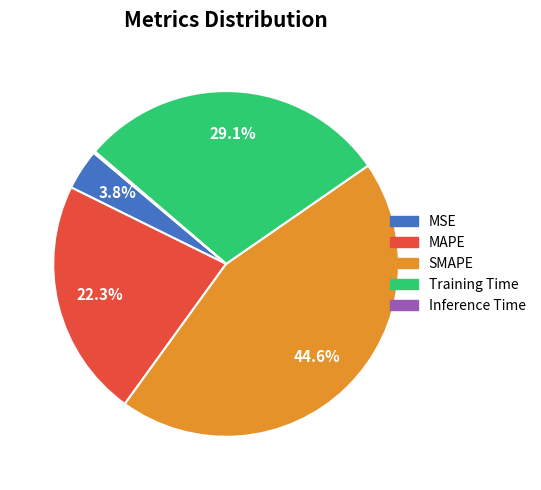

Is there any slice that represents more than half of the pie?

No